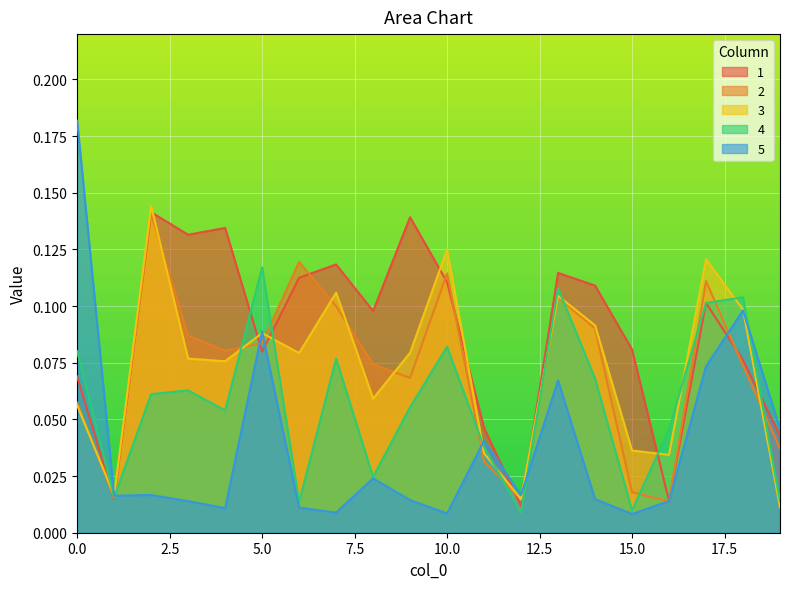

Between 5 and 17, which series saw the biggest shift?

3